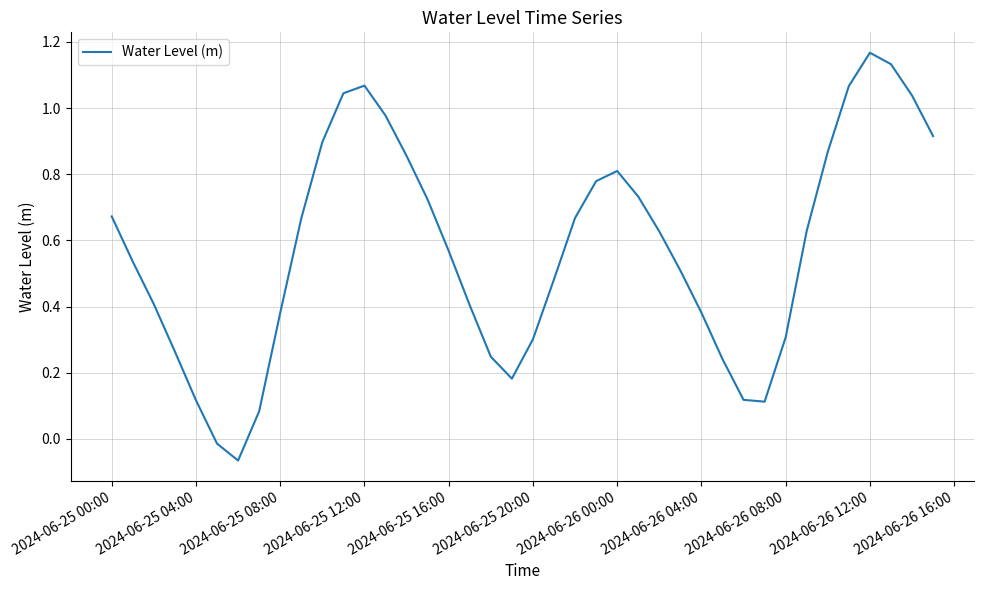

How many lines are shown in the chart?

1